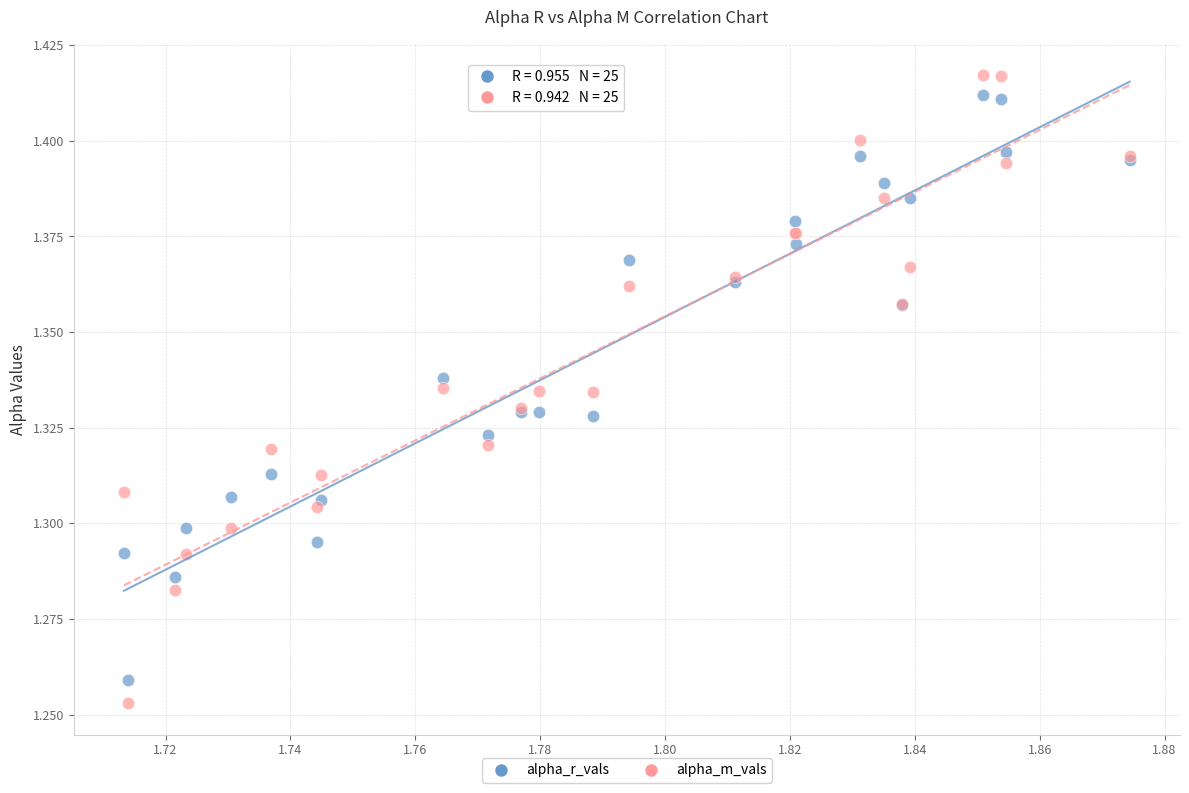

Which series has the widest spread of Y values?

alpha_m_vals